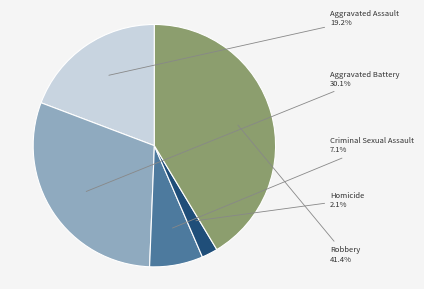

What percentage is the Criminal Sexual Assault slice, to the nearest percent?

7%